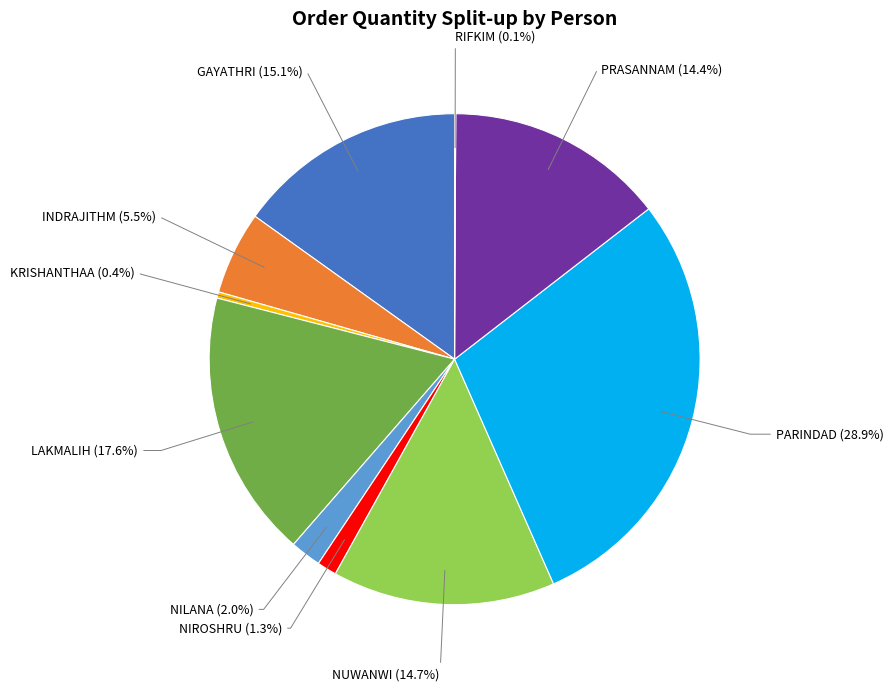

Does any single category account for the majority?

No